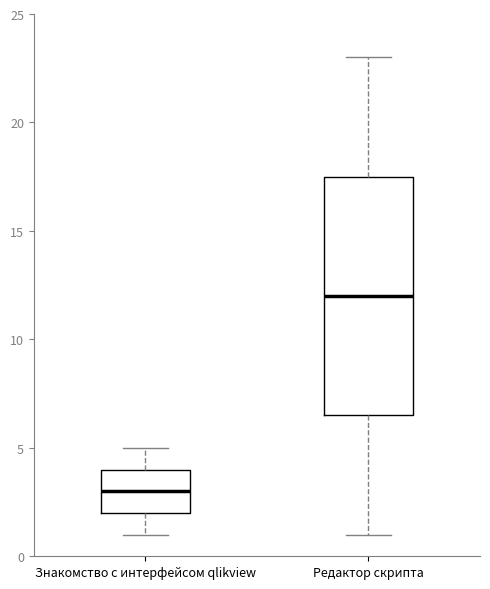

Reading left to right, read every box against the y-axis: the position of its median line, the range the box covers, and the ends of its whiskers. The values are not printed on the chart, so give them approximately, as read against the axis.

Знакомство с интерфейсом qlikview: median 3.0, box 2.0 to 4.0, whiskers 1.0 to 5.0
Редактор скрипта: median 12.0, box 6.5 to 17.5, whiskers 1.0 to 23.0